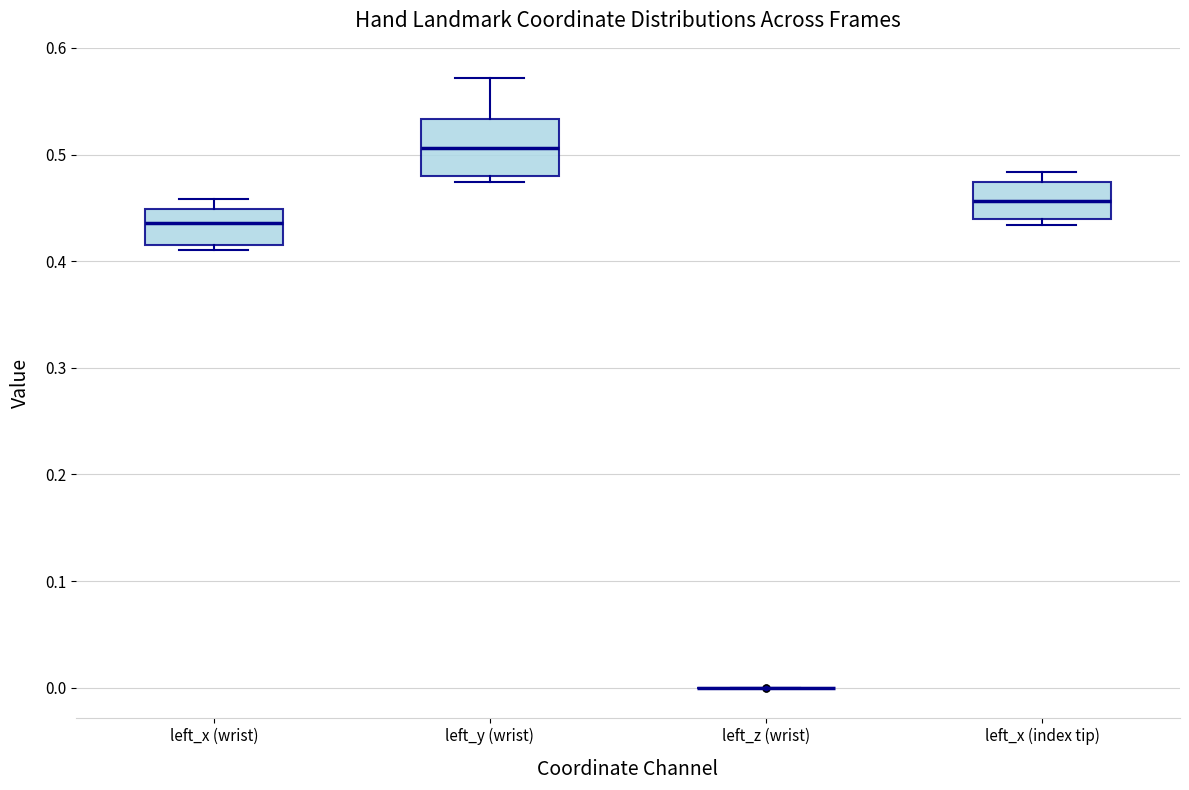

Where does the upper whisker of the box for left_y (wrist) end on the y-axis? The values are not printed on the chart, so give them approximately, as read against the axis.

0.57